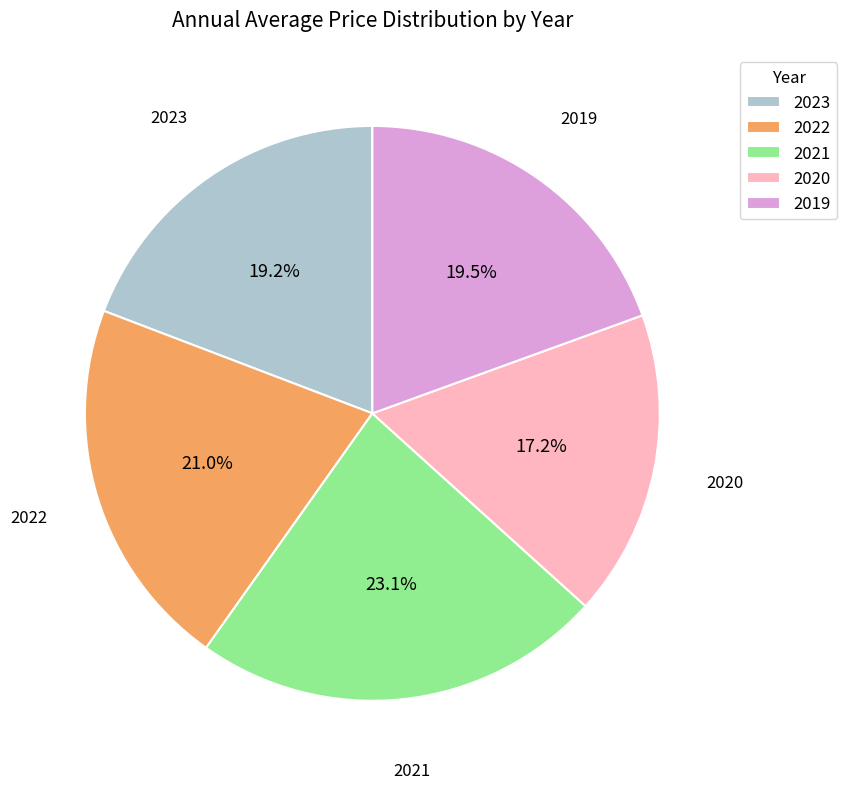

To the nearest percent, what portion does 2023 represent?

19%